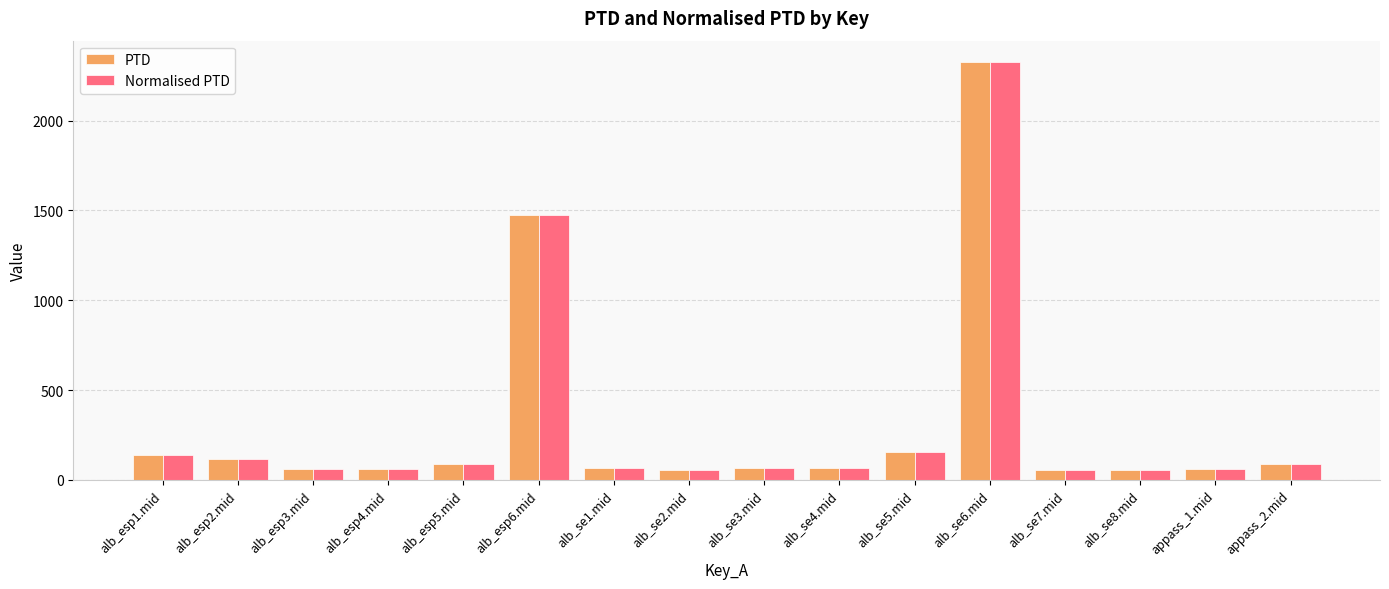

What is the label of the 13th bar from the right?

alb_esp4.mid